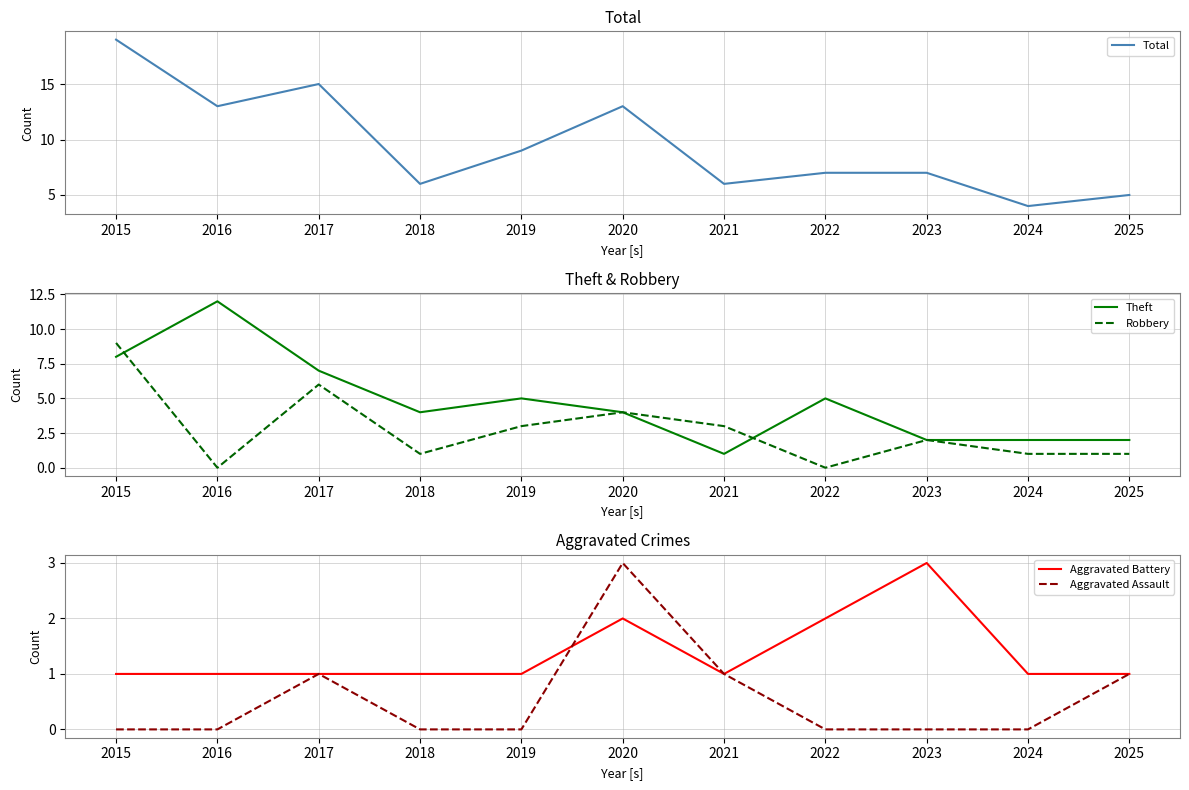

Is this an area chart (filled region under the line)?

No